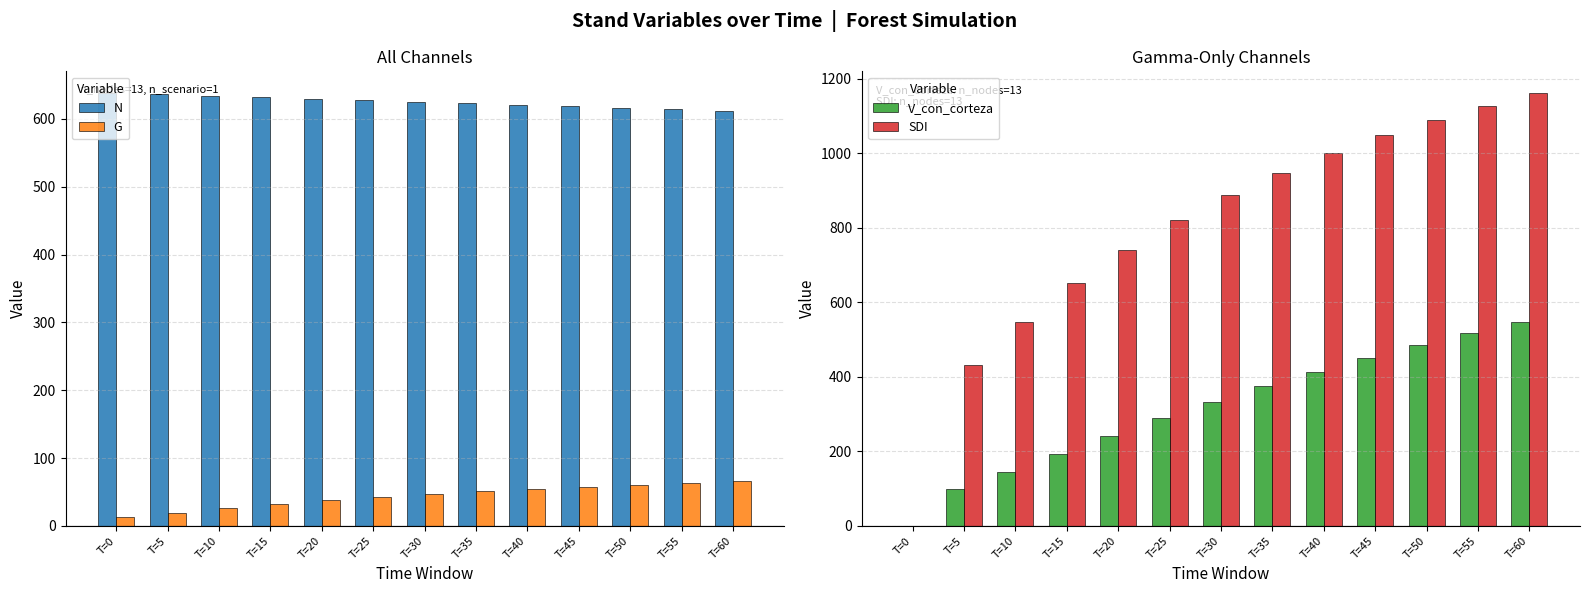

Reading right to left, what are all the values shown in this chart?

N: T=60=612.3	T=55=614.4	T=50=616.5	T=45=618.7	T=40=620.8	T=35=623.0	T=30=625.1	T=25=627.3	T=20=629.4	T=15=631.6	T=10=633.8	T=5=636.0	T=0=638.2
G: T=60=66.0	T=55=63.5	T=50=60.9	T=45=58.0	T=40=54.8	T=35=51.2	T=30=47.2	T=25=42.8	T=20=37.8	T=15=32.2	T=10=26.0	T=5=19.3	T=0=12.4
V_con_corteza: T=60=546.1	T=55=516.4	T=50=484.5	T=45=450.3	T=40=413.8	T=35=374.7	T=30=333.0	T=25=288.7	T=20=242.2	T=15=194.2	T=10=145.6	T=5=98.8	T=0=0.0
SDI: T=60=1161.4	T=55=1127.5	T=50=1089.8	T=45=1047.8	T=40=1000.8	T=35=947.8	T=30=887.8	T=25=819.4	T=20=741.2	T=15=651.5	T=10=548.3	T=5=430.6	T=0=0.0